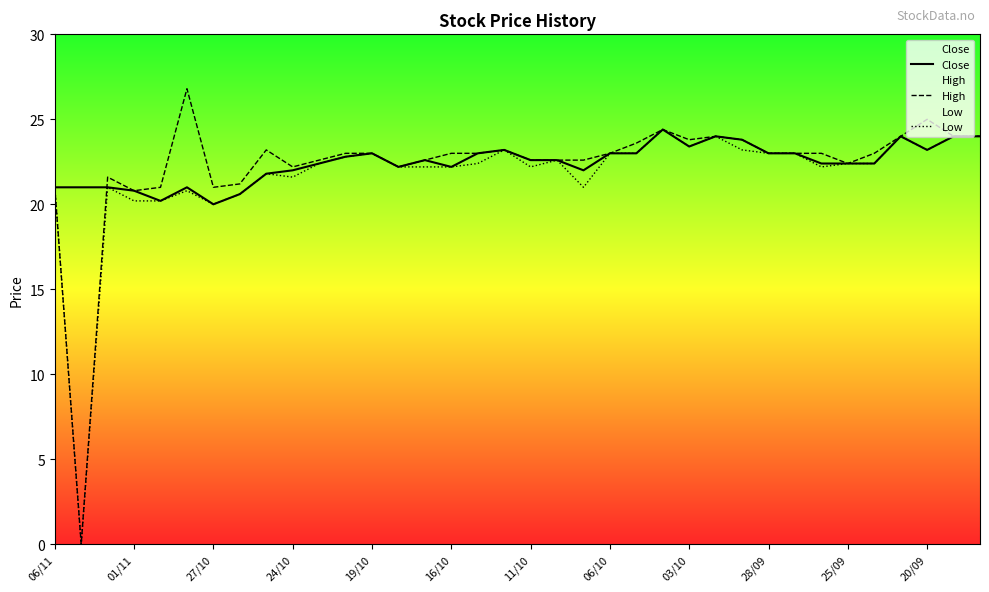

The value of High at 19 is 11.8. True or false?

False